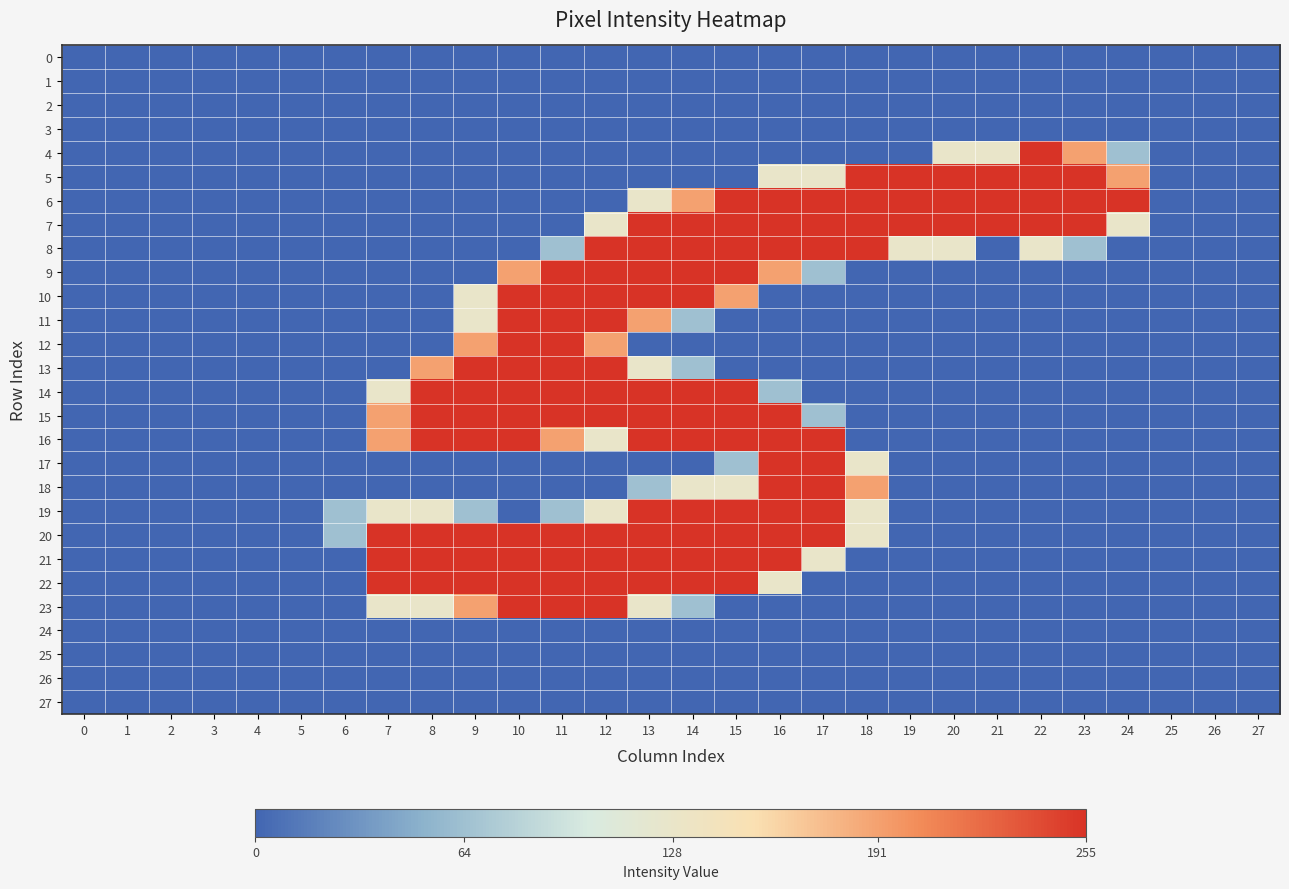

What is the difference between the highest and lowest values at 24?

255